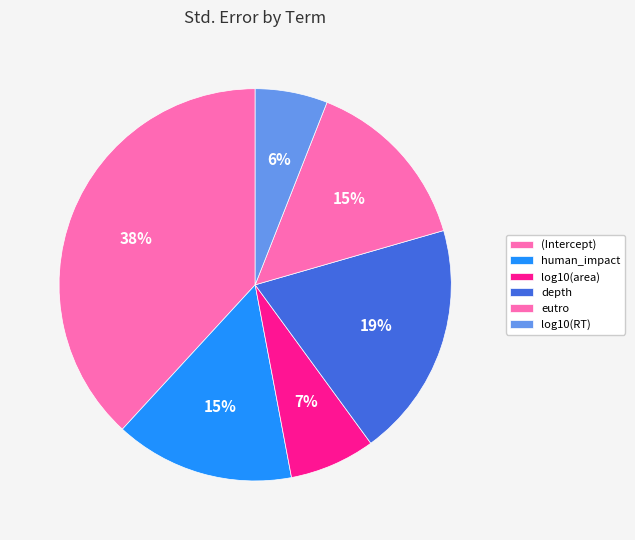

Combined, do log10(area) and human_impact account for over 50%?

No